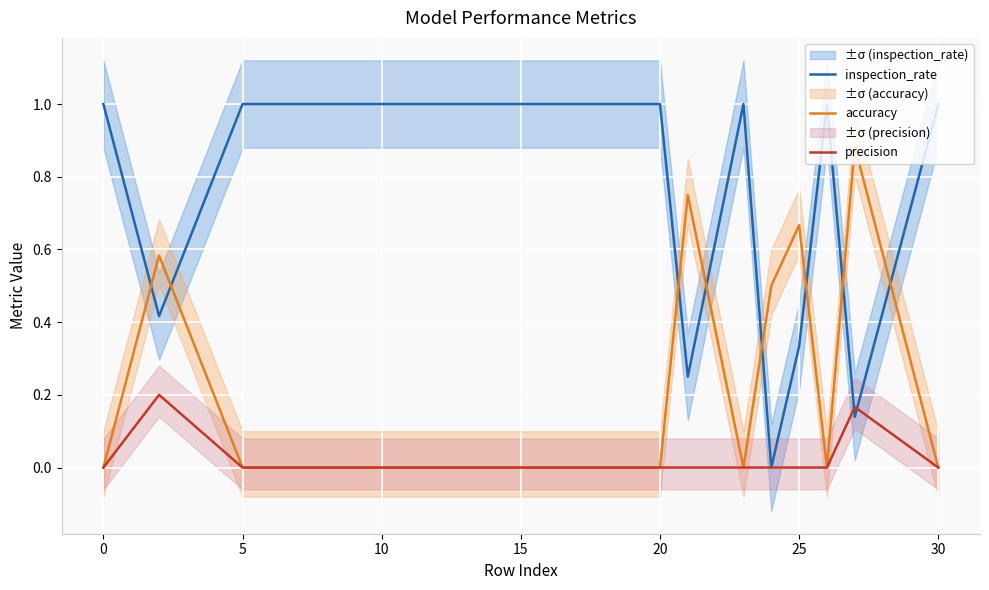

The inspection_rate series shows 1.0 at 15. True or false?

True